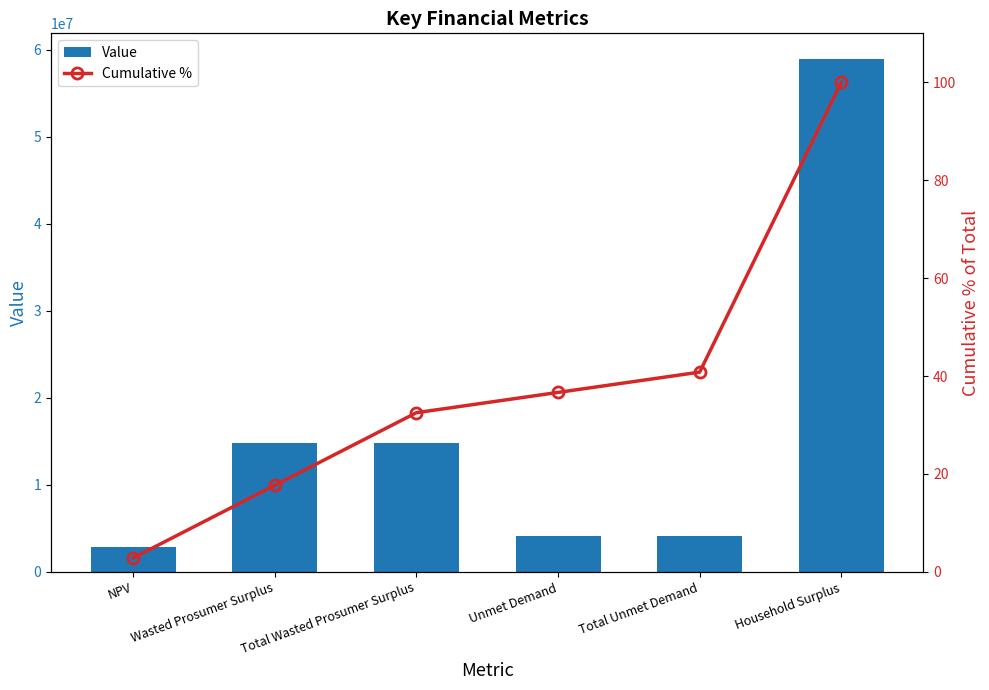

What is the difference between the maximum and second lowest values in the Value series?

54794862.6